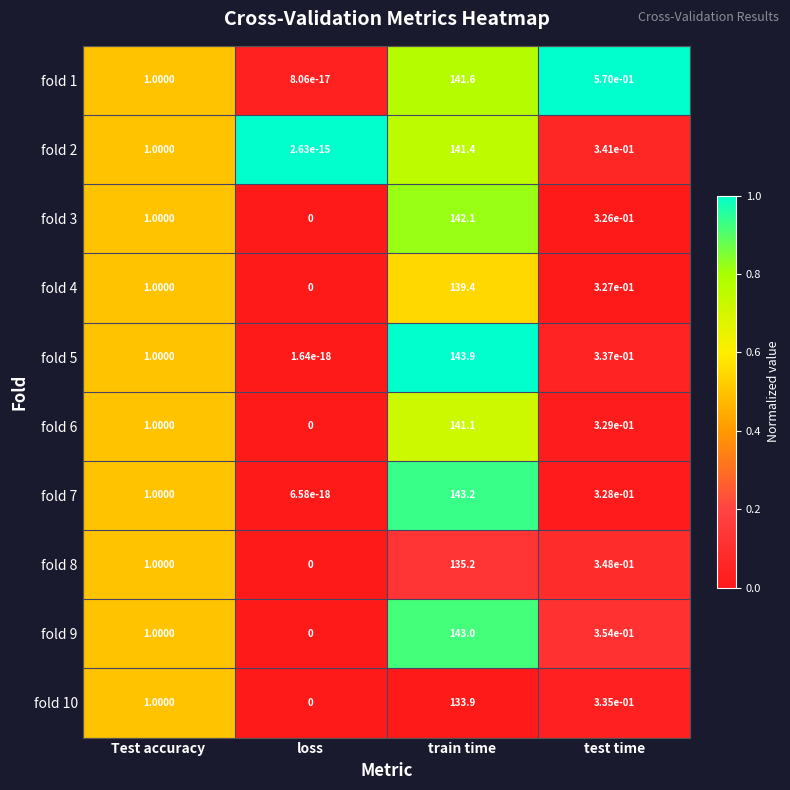

At how many categories does at least one series exceed 0?

4